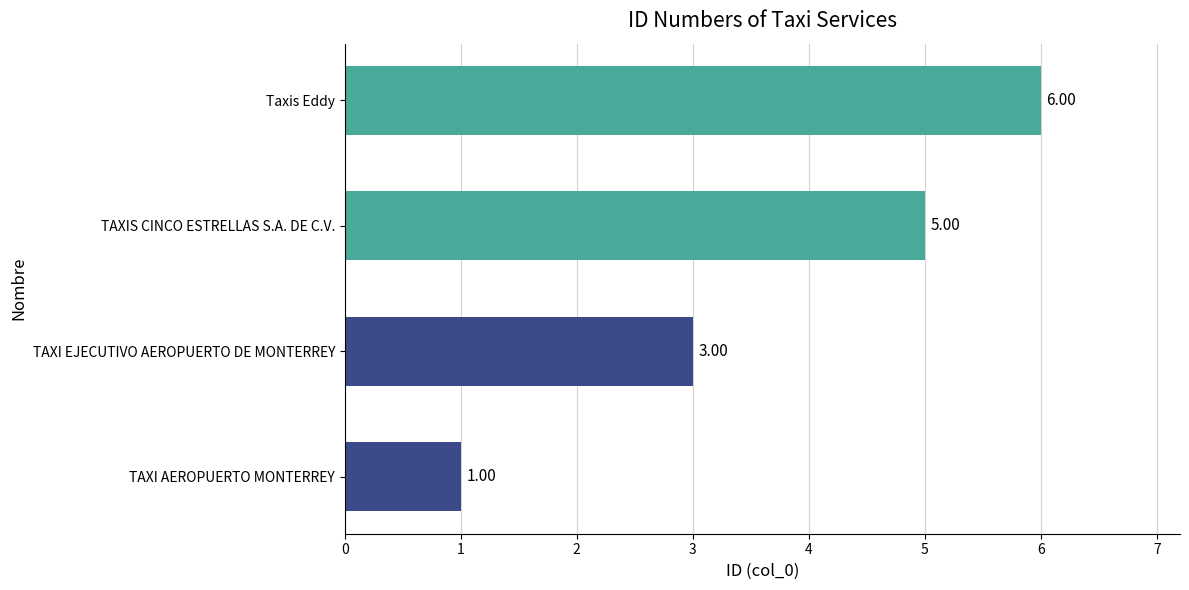

How many distinct data groups are displayed?

1